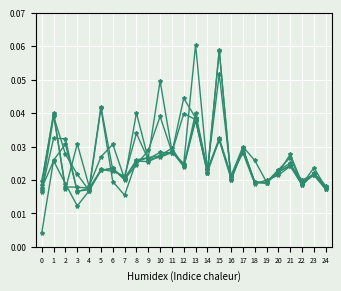

Reading left to right, extract all data points from this chart.

col_1: 0.0	0.0	0.0	0.0	0.0	0.0	0.0	0.0	0.0	0.0	0.0	0.0	0.0	0.1	0.0	0.0	0.0	0.0	0.0	0.0	0.0	0.0	0.0	0.0	0.0
col_2: 0.0	0.0	0.0	0.0	0.0	0.0	0.0	0.0	0.0	0.0	0.0	0.0	0.0	0.0	0.0	0.0	0.0	0.0	0.0	0.0	0.0	0.0	0.0	0.0	0.0
col_3: 0.0	0.0	0.0	0.0	0.0	0.0	0.0	0.0	0.0	0.0	0.0	0.0	0.0	0.0	0.0	0.0	0.0	0.0	0.0	0.0	0.0	0.0	0.0	0.0	0.0
col_4: 0.0	0.0	0.0	0.0	0.0	0.0	0.0	0.0	0.0	0.0	0.0	0.0	0.0	0.0	0.0	0.1	0.0	0.0	0.0	0.0	0.0	0.0	0.0	0.0	0.0
col_5: 0.0	0.0	0.0	0.0	0.0	0.0	0.0	0.0	0.0	0.0	0.0	0.0	0.0	0.0	0.0	0.1	0.0	0.0	0.0	0.0	0.0	0.0	0.0	0.0	0.0
col_6: 0.0	0.0	0.0	0.0	0.0	0.0	0.0	0.0	0.0	0.0	0.0	0.0	0.0	0.0	0.0	0.1	0.0	0.0	0.0	0.0	0.0	0.0	0.0	0.0	0.0